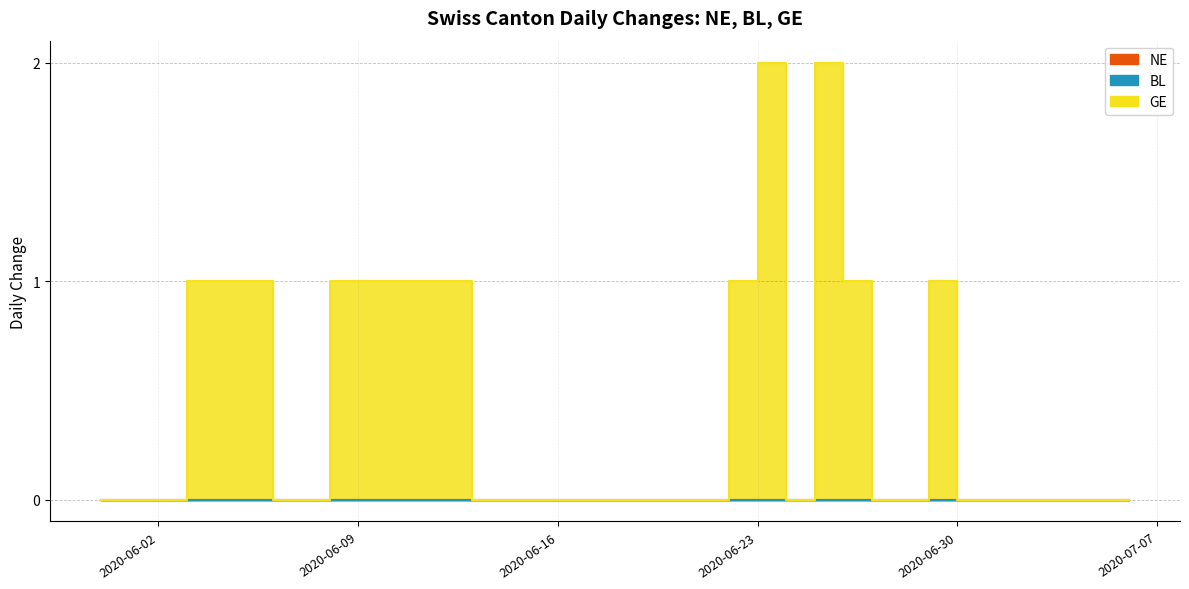

What position from the right is 2020-06-17?

20